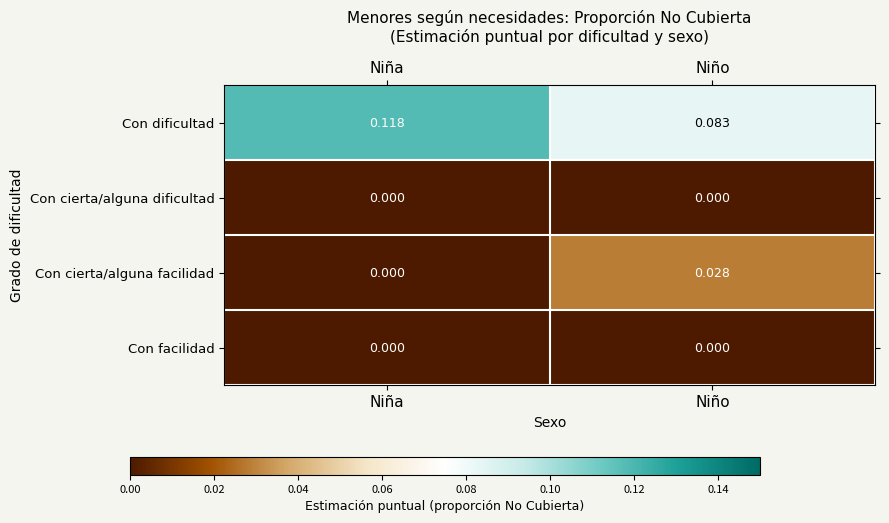

Rank the categories by Con dificultad value from lowest to highest.

Niño, Niña